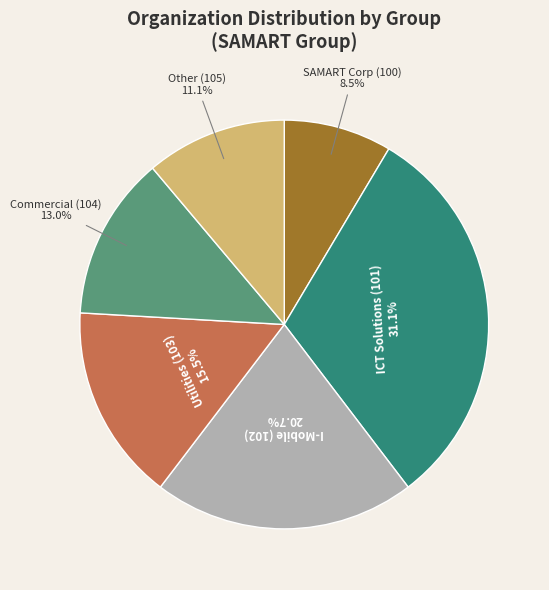

Rank the categories by value from lowest to highest.

SAMART Corp (100), Other (105), Commercial (104), Utilities (103), I-Mobile (102), ICT Solutions (101)